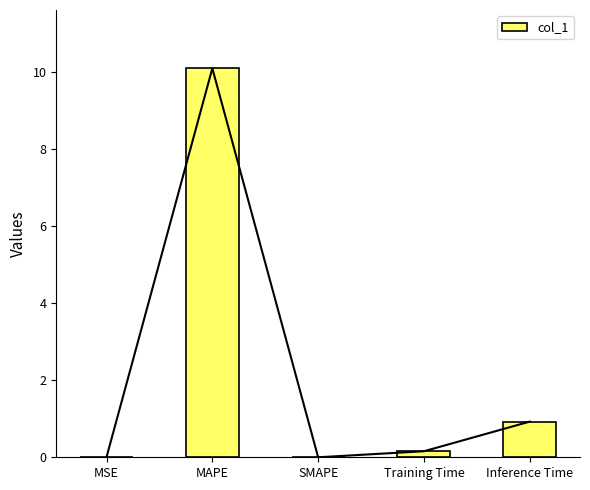

Reading right to left, extract all data points from this chart.

Inference Time=0.9	Training Time=0.2	SMAPE=0.0	MAPE=10.1	MSE=0.0